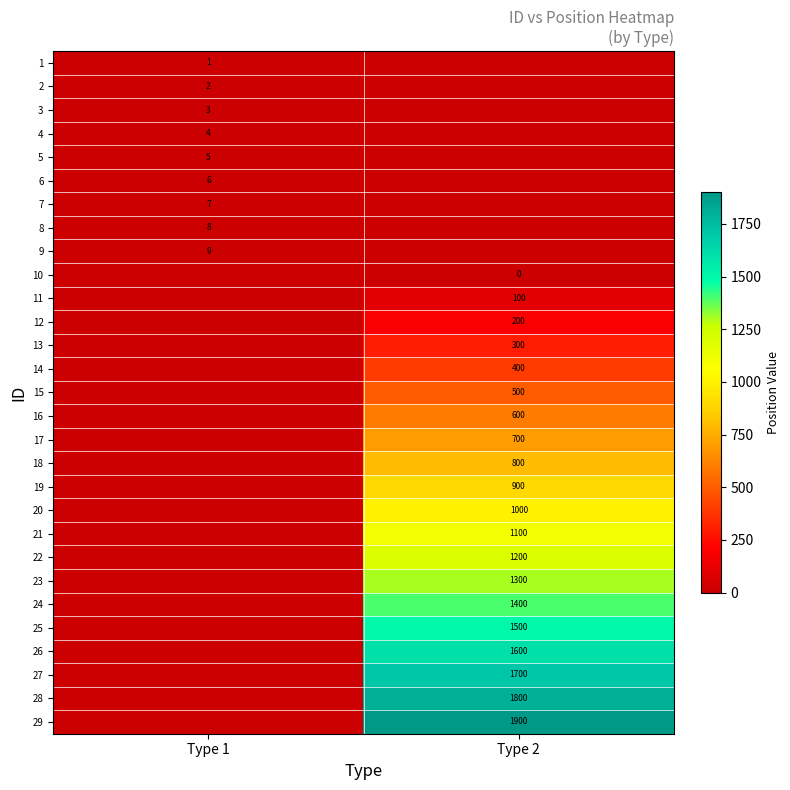

The 7 series shows 7 at Type 1. True or false?

True